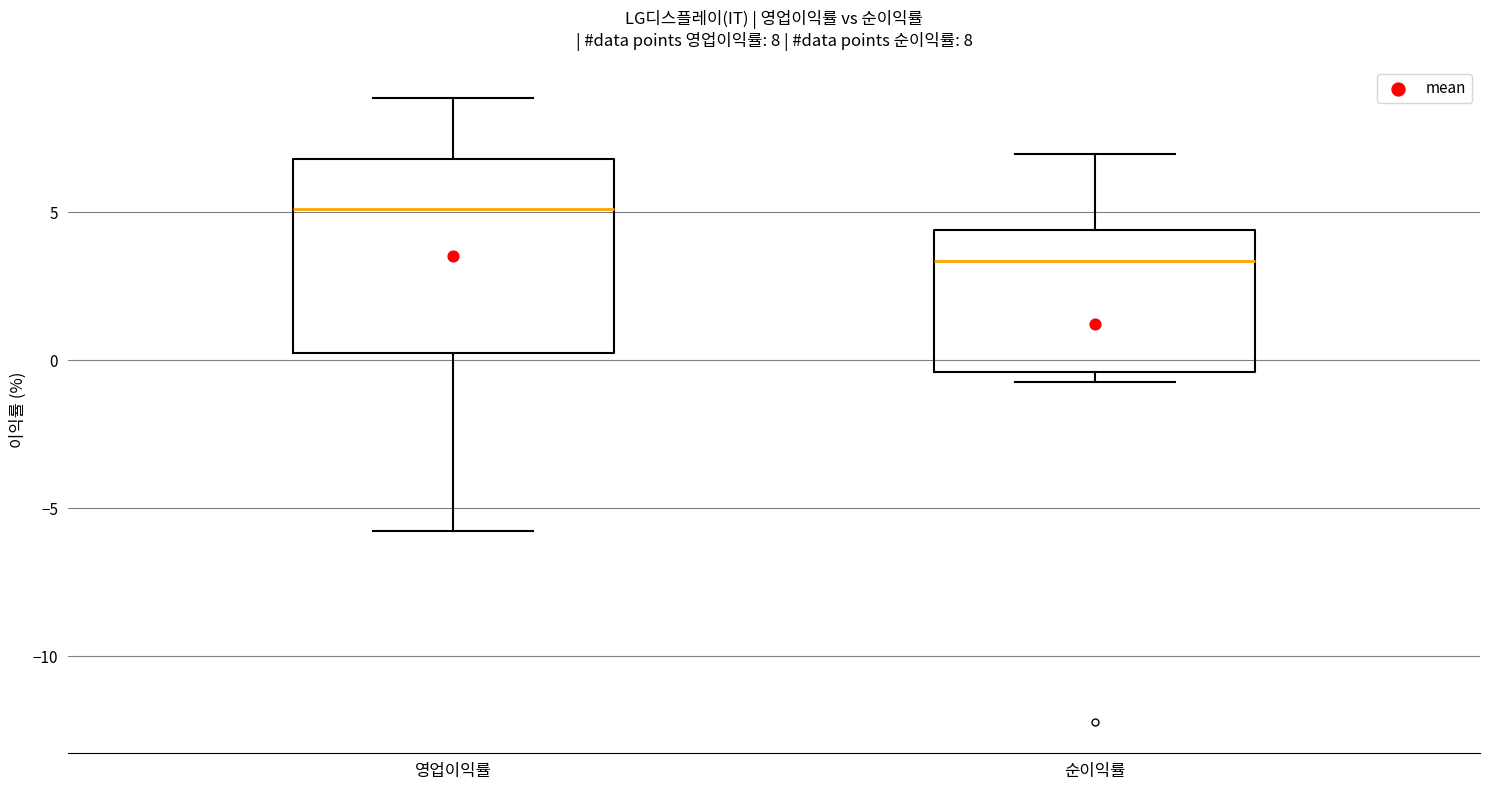

Comparing the boxes themselves (not the whiskers), which one is the tallest?

영업이익률